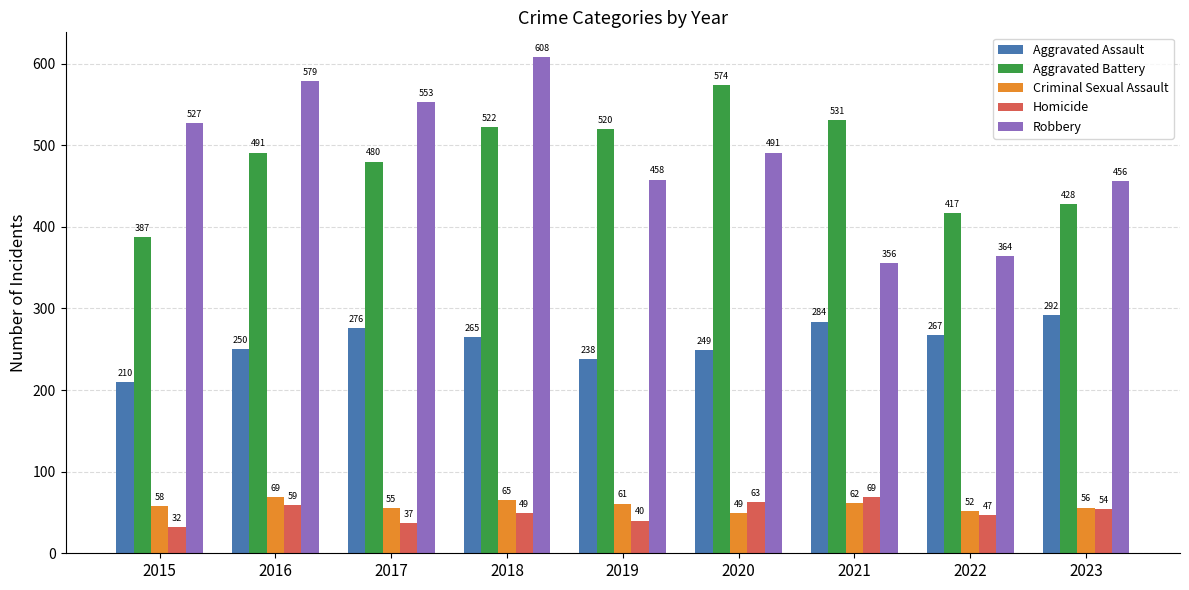

How many bars are there in each group?

5